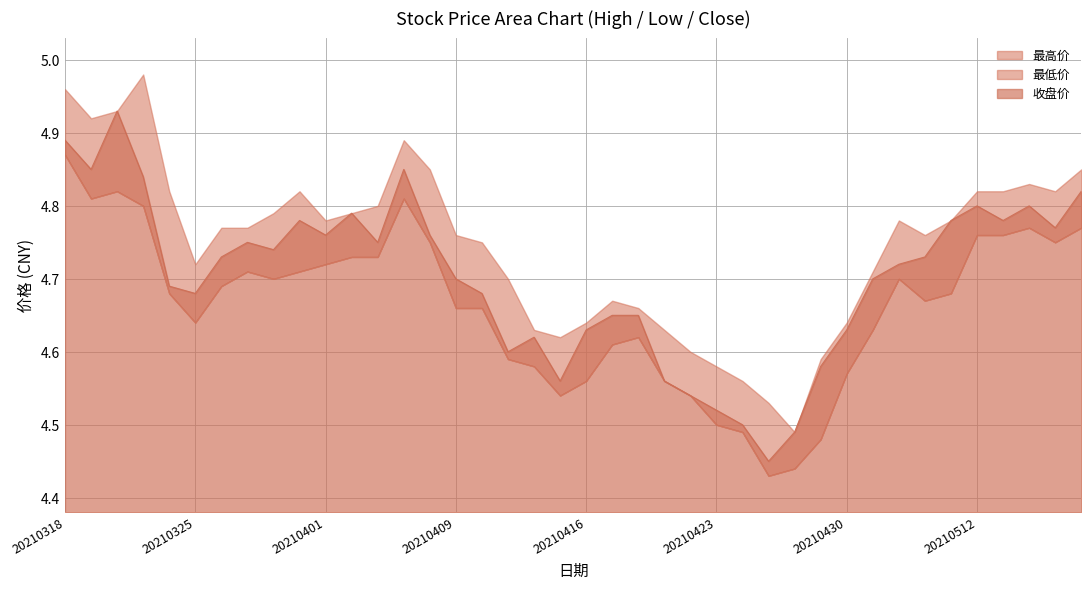

In 最低价, how many points are higher than both neighbors (excluding endpoints)?

6